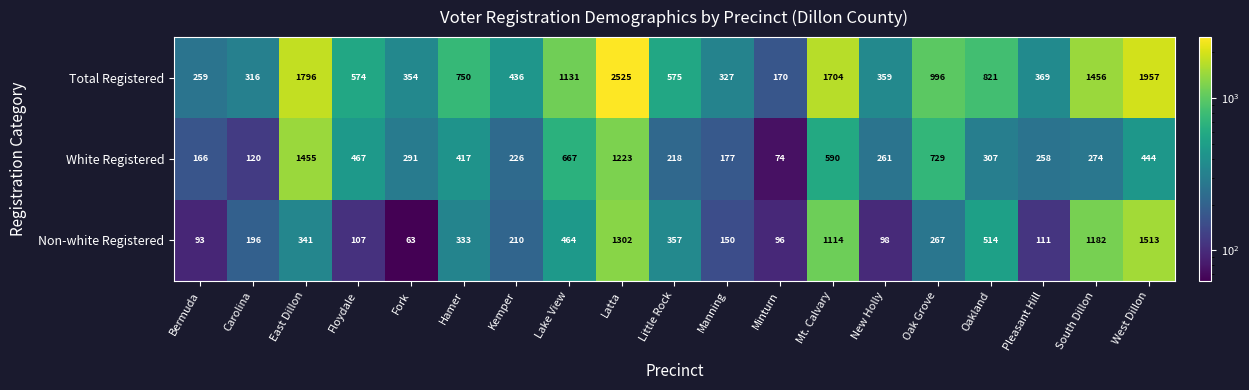

At which category does the chart reach its minimum across all series?

Fork